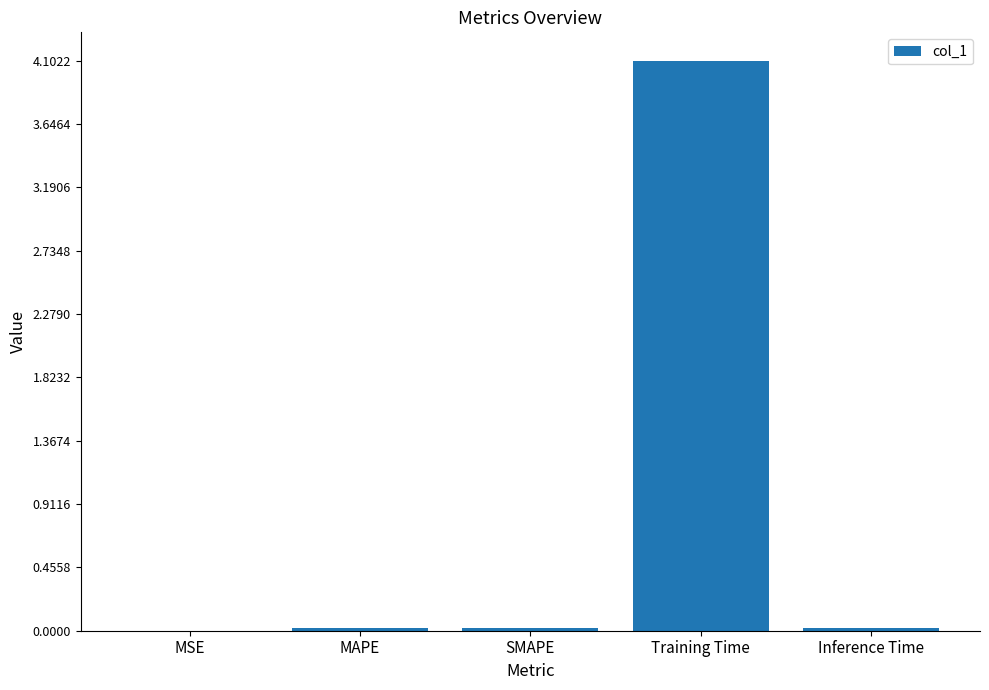

Is it true that the value at MSE is 0.0?

True